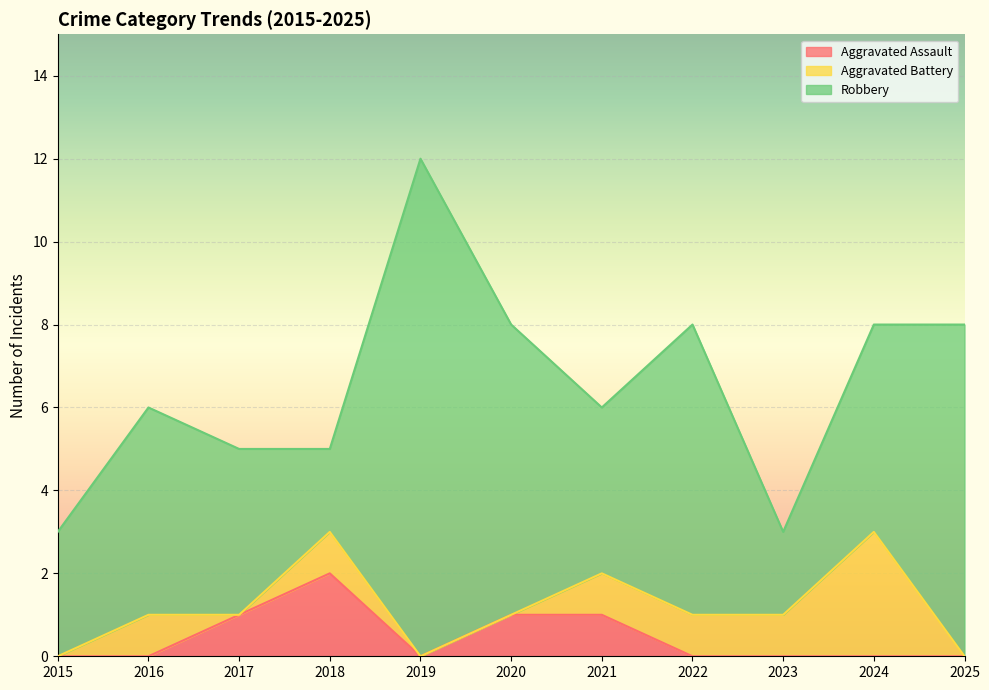

What is the total value across all series at 2024?

8